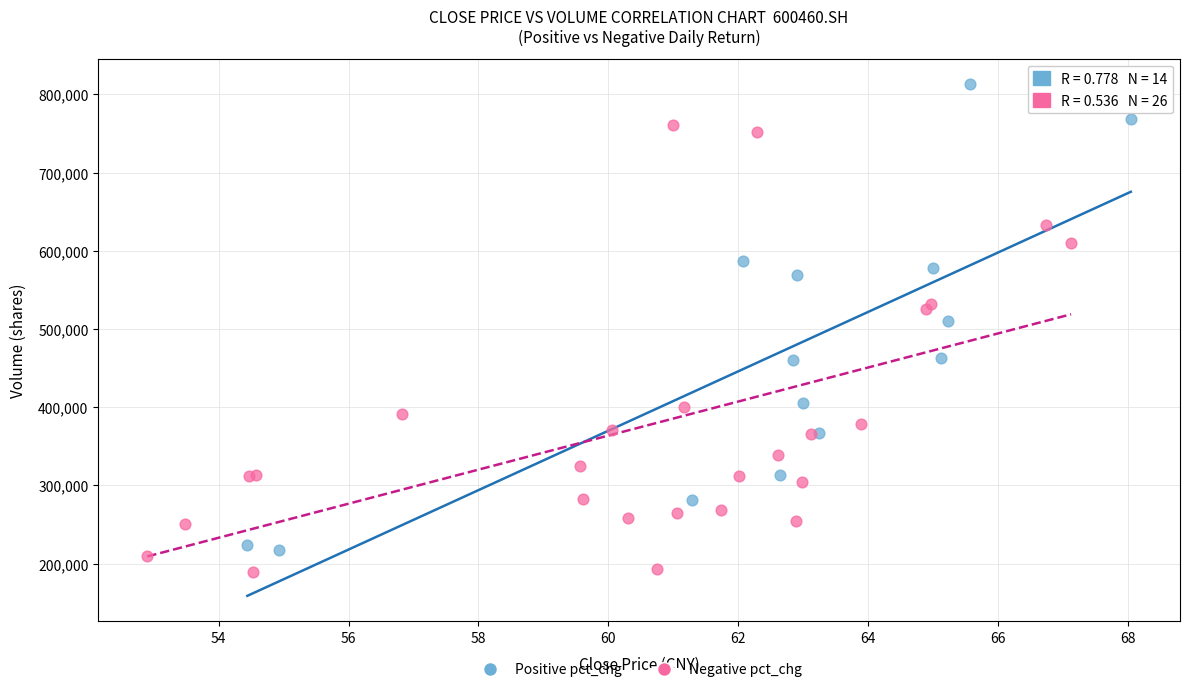

Which series contains the highest Y value?

Positive pct_chg